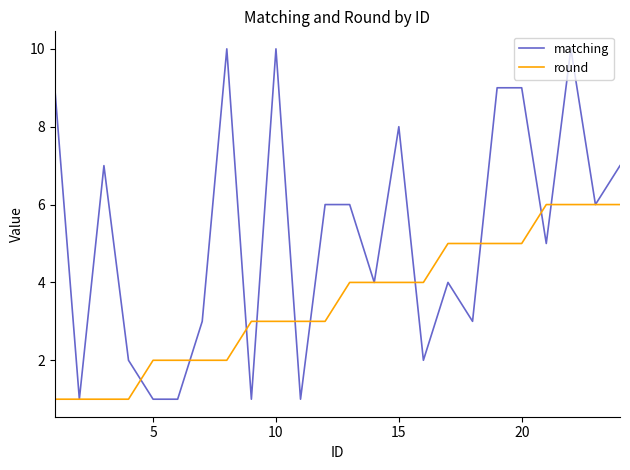

How many series are shown in this chart?

2